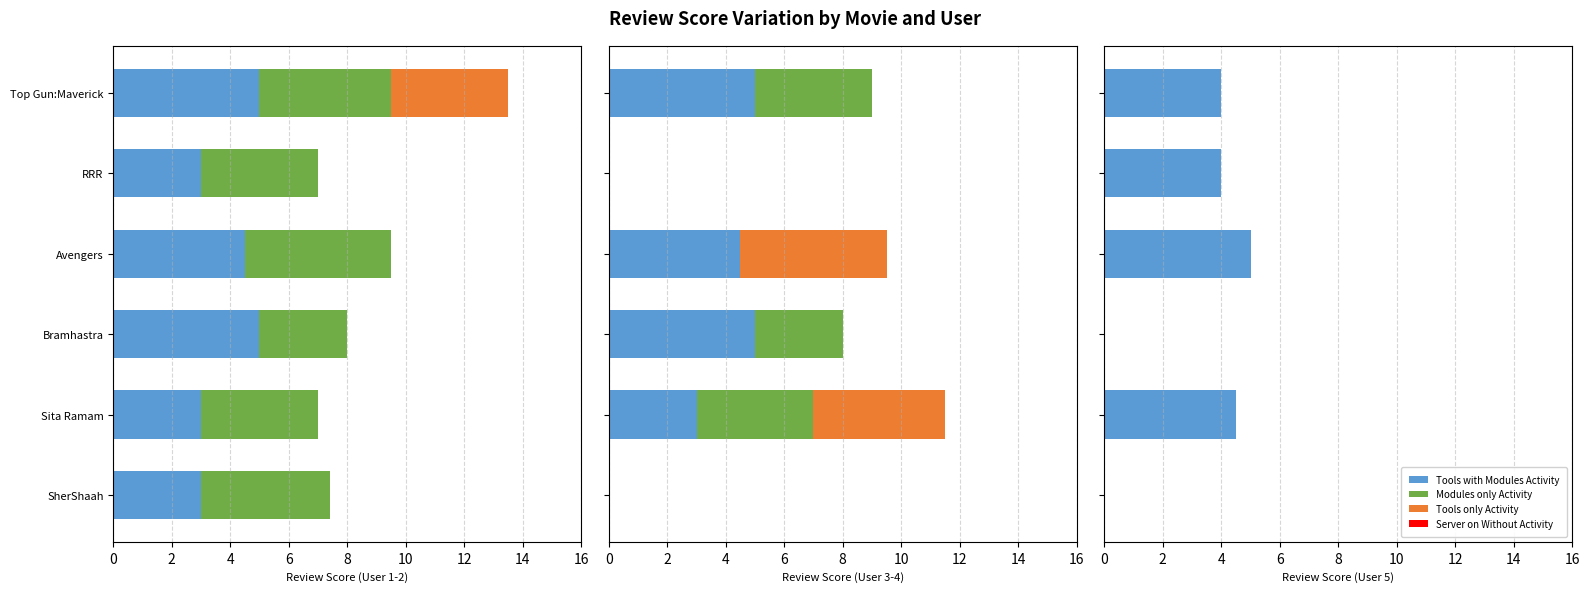

Rank the series by their maximum value, from highest to lowest.

Tools with Modules Activity, Modules only Activity, Tools only Activity, Server on Without Activity